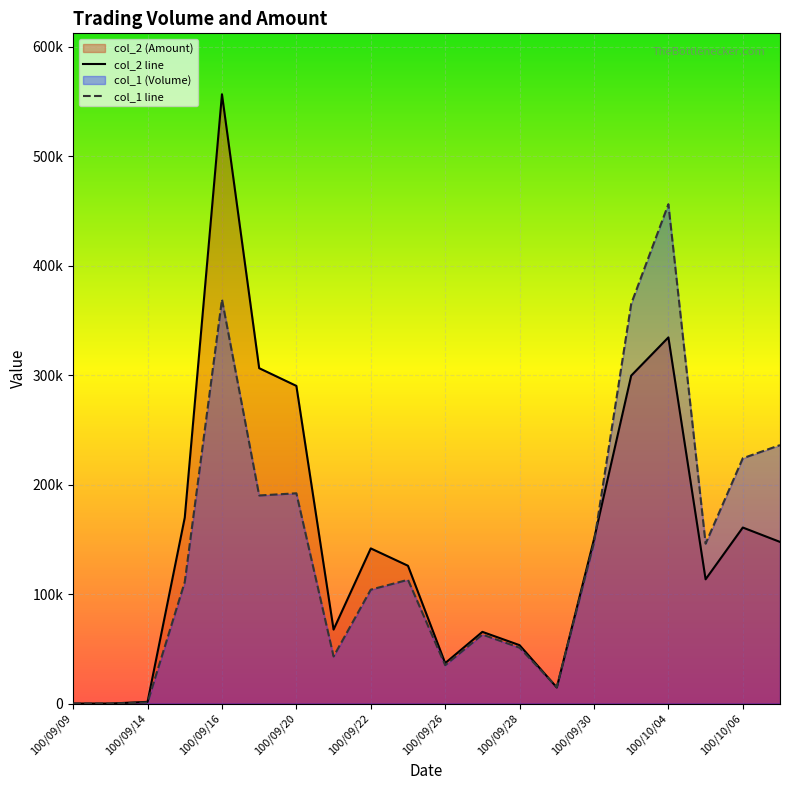

Reading left to right, extract all data points from this chart.

col_2: 0	0	1530	169820	556390	306240	290070	67530	141660	125810	36890	65450	53300	14650	150010	299430	334360	113440	160720	147590
col_1: 0	0	1000	111000	369000	190000	192000	43000	104000	113000	35000	63000	51000	15000	147000	365000	456000	146000	224000	236000